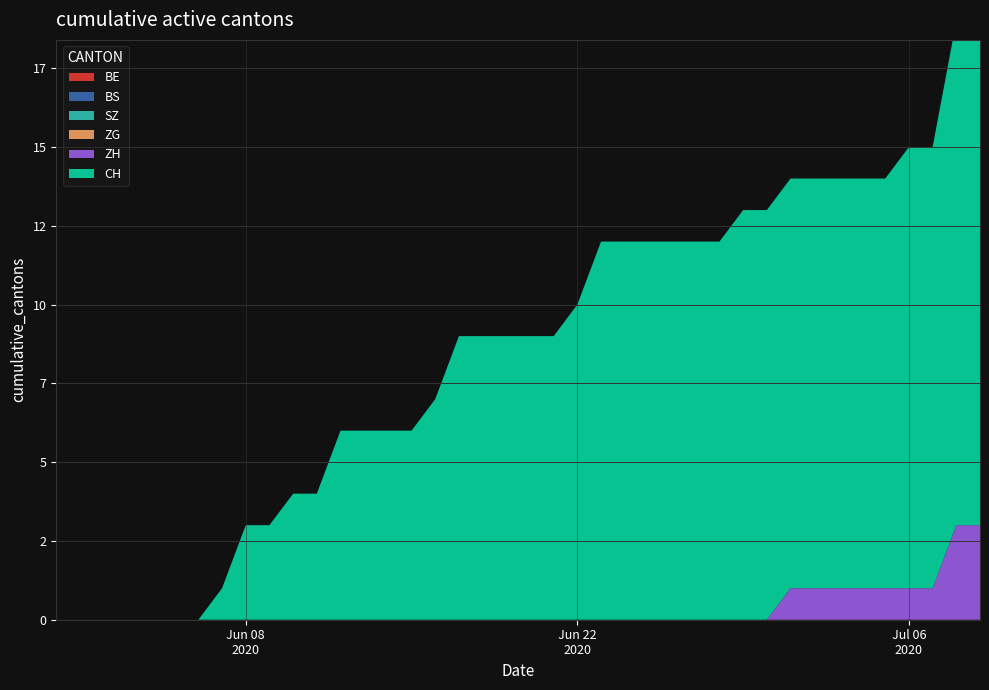

Reading right to left, extract all data points from this chart.

BE: 0	0	0	0	0	0	0	0	0	0	0	0	0	0	0	0	0	0	0	0	0	0	0	0	0	0	0	0	0	0	0	0	0	0	0	0	0	0	0	0
BS: 0	0	0	0	0	0	0	0	0	0	0	0	0	0	0	0	0	0	0	0	0	0	0	0	0	0	0	0	0	0	0	0	0	0	0	0	0	0	0	0
SZ: 0	0	0	0	0	0	0	0	0	0	0	0	0	0	0	0	0	0	0	0	0	0	0	0	0	0	0	0	0	0	0	0	0	0	0	0	0	0	0	0
ZG: 0	0	0	0	0	0	0	0	0	0	0	0	0	0	0	0	0	0	0	0	0	0	0	0	0	0	0	0	0	0	0	0	0	0	0	0	0	0	0	0
ZH: 3	3	1	1	1	1	1	1	1	0	0	0	0	0	0	0	0	0	0	0	0	0	0	0	0	0	0	0	0	0	0	0	0	0	0	0	0	0	0	0
CH: 16	16	14	14	13	13	13	13	13	13	13	12	12	12	12	12	12	10	9	9	9	9	9	7	6	6	6	6	4	4	3	3	1	0	0	0	0	0	0	0